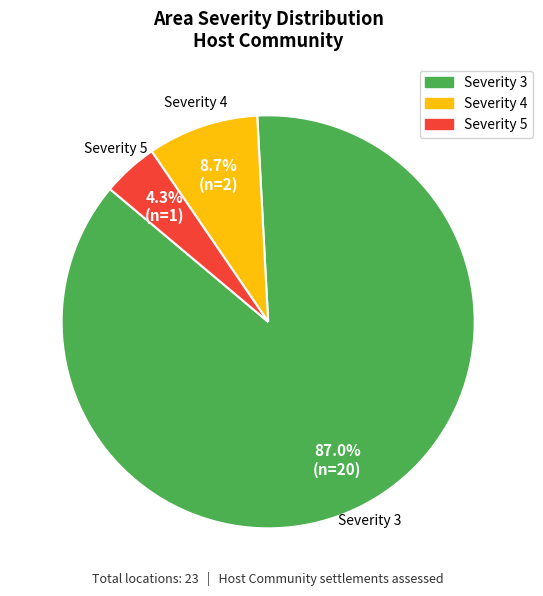

Which slice is the smallest?

Severity 5